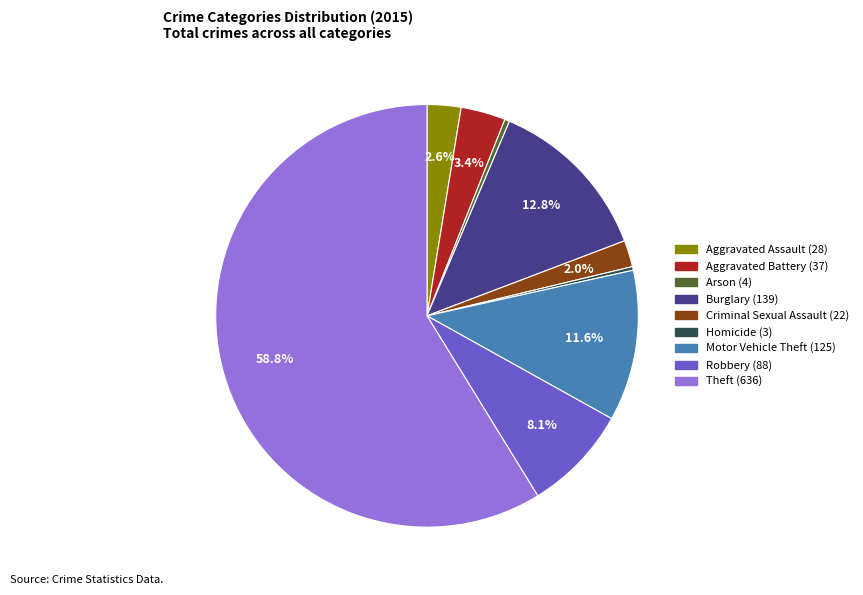

Which has a higher value, Criminal Sexual Assault or Robbery?

Robbery